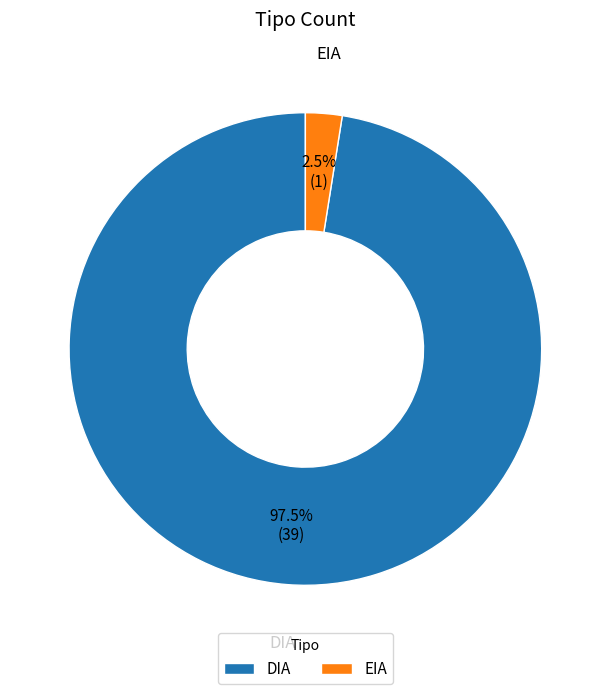

Between DIA and EIA, which is larger?

DIA